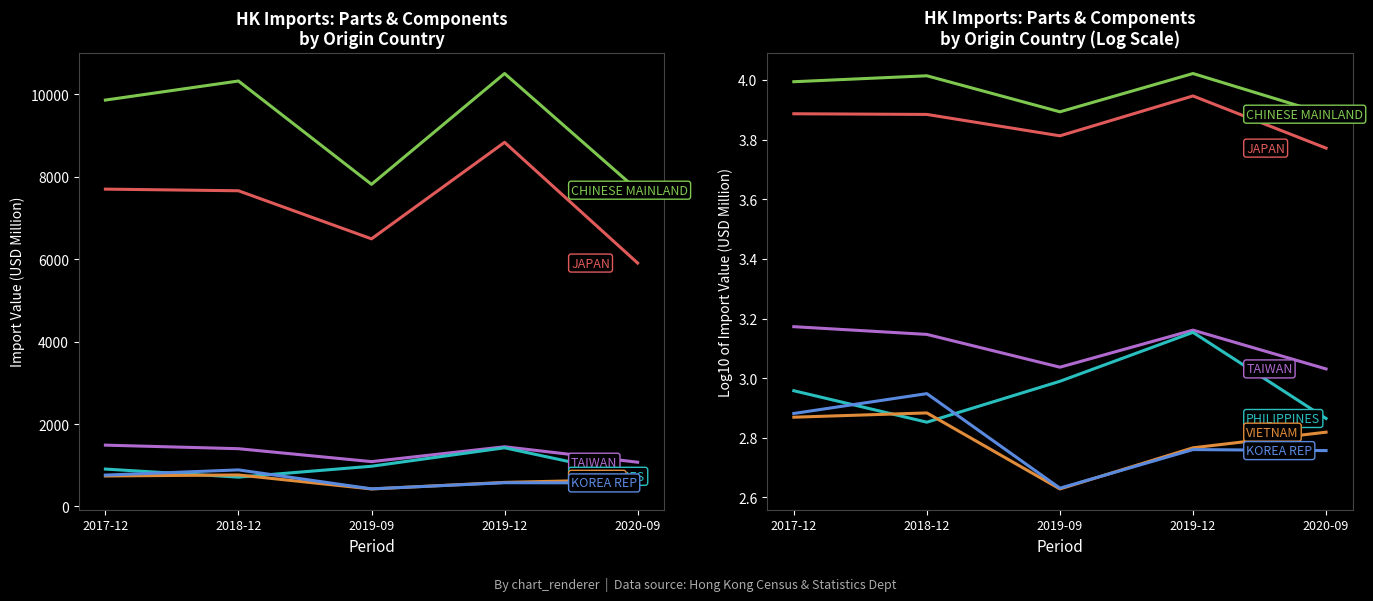

Count the TAIWAN values in the range 3 to 4.

5